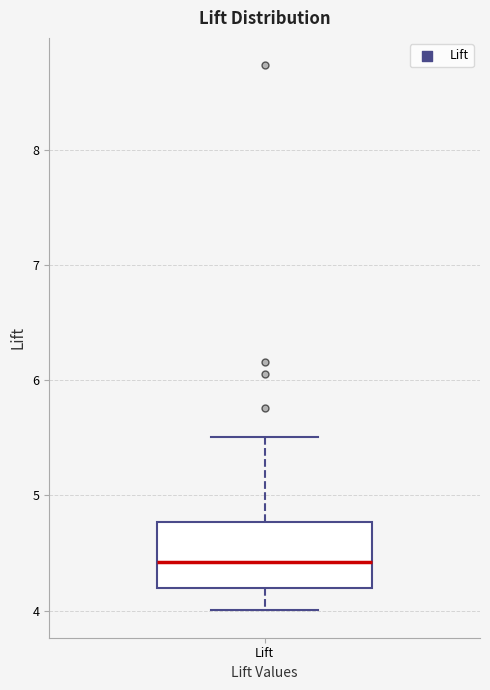

Read this box plot against the y-axis: the position of the median line, the range covered by the box, and the ends of both whiskers. The values are not printed on the chart, so give them approximately, as read against the axis.

median 4.4, box 4.2 to 4.8, whiskers 4.0 to 5.5